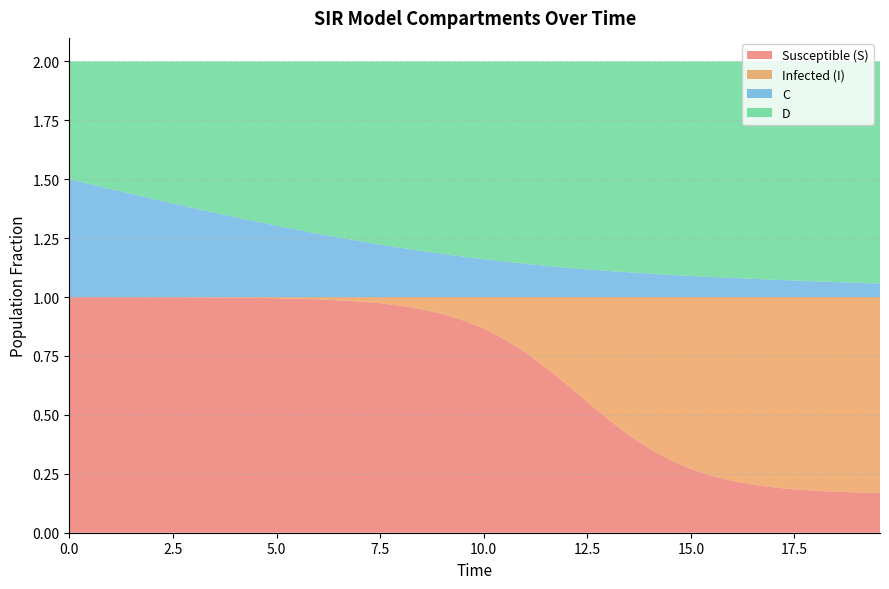

Reading left to right, what are all the values shown in this chart?

S: 0=1.0	1=1.0	2=1.0	3=1.0	4=1.0	5=1.0	6=1.0	7=1.0	8=1.0	9=1.0	10=1.0	11=1.0	12=1.0	13=1.0	14=1.0	15=1.0	16=1.0	17=0.9	18=0.9	19=0.9	20=0.9	21=0.8	22=0.8	23=0.7	24=0.6	25=0.5	26=0.5	27=0.4	28=0.4	29=0.3	30=0.3	31=0.2	32=0.2	33=0.2	34=0.2	35=0.2	36=0.2	37=0.2	38=0.2	39=0.2
I: 0=0.0	1=0.0	2=0.0	3=0.0	4=0.0	5=0.0	6=0.0	7=0.0	8=0.0	9=0.0	10=0.0	11=0.0	12=0.0	13=0.0	14=0.0	15=0.0	16=0.0	17=0.1	18=0.1	19=0.1	20=0.1	21=0.2	22=0.2	23=0.3	24=0.4	25=0.5	26=0.5	27=0.6	28=0.6	29=0.7	30=0.7	31=0.8	32=0.8	33=0.8	34=0.8	35=0.8	36=0.8	37=0.8	38=0.8	39=0.8
C: 0=0.5	1=0.5	2=0.5	3=0.4	4=0.4	5=0.4	6=0.4	7=0.4	8=0.3	9=0.3	10=0.3	11=0.3	12=0.3	13=0.3	14=0.2	15=0.2	16=0.2	17=0.2	18=0.2	19=0.2	20=0.2	21=0.2	22=0.1	23=0.1	24=0.1	25=0.1	26=0.1	27=0.1	28=0.1	29=0.1	30=0.1	31=0.1	32=0.1	33=0.1	34=0.1	35=0.1	36=0.1	37=0.1	38=0.1	39=0.1
D: 0=0.5	1=0.5	2=0.5	3=0.6	4=0.6	5=0.6	6=0.6	7=0.6	8=0.7	9=0.7	10=0.7	11=0.7	12=0.7	13=0.7	14=0.8	15=0.8	16=0.8	17=0.8	18=0.8	19=0.8	20=0.8	21=0.8	22=0.9	23=0.9	24=0.9	25=0.9	26=0.9	27=0.9	28=0.9	29=0.9	30=0.9	31=0.9	32=0.9	33=0.9	34=0.9	35=0.9	36=0.9	37=0.9	38=0.9	39=0.9